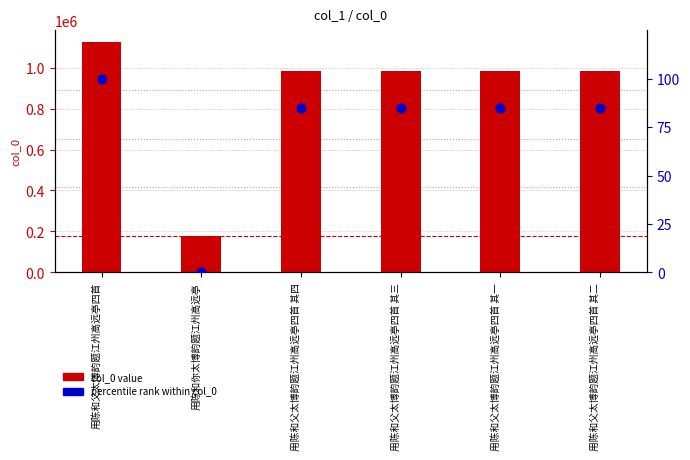

At how many categories does at least one series exceed 542530?

5